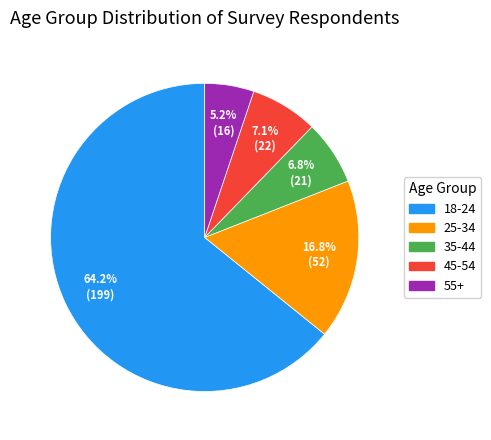

To the nearest percent, what is the average slice percentage?

20%